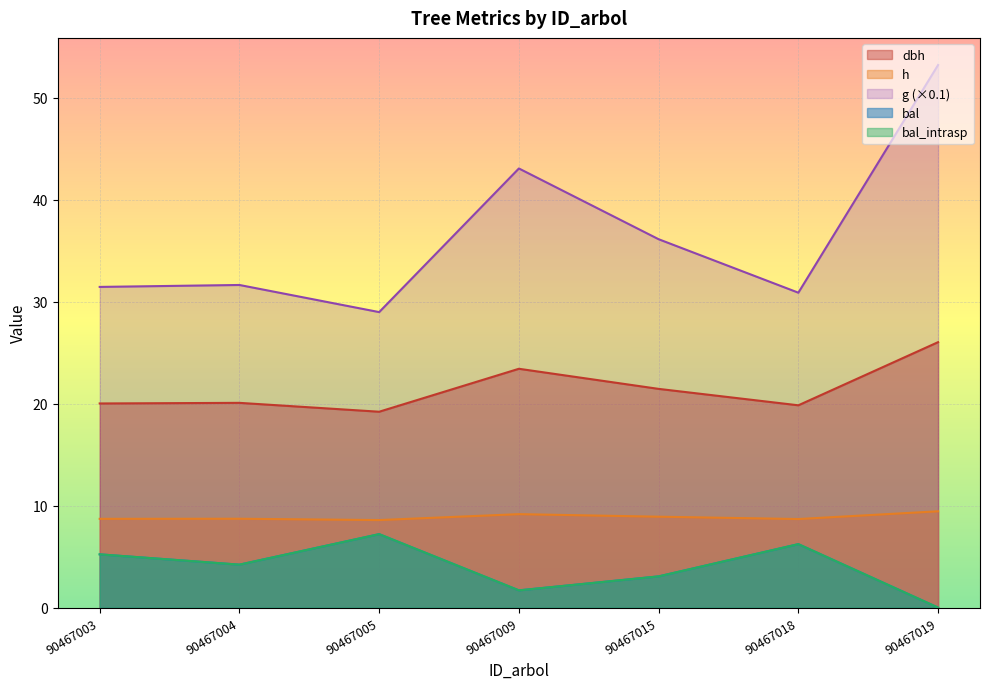

Which series has the largest total across all categories?

g